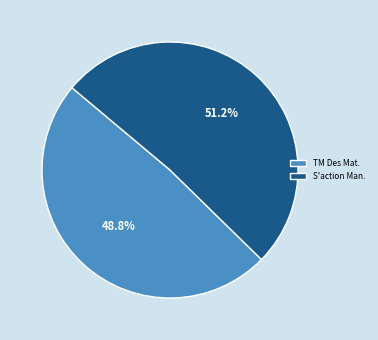

Which has a higher value, TM Des Mat. or S'action Man.?

S'action Man.